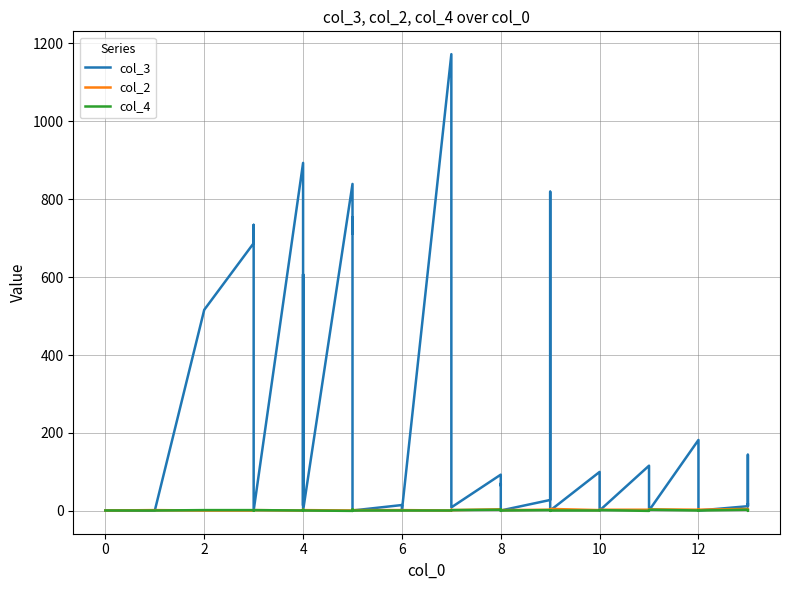

Reading left to right, list all the values displayed in this chart.

col_3: 1	1	516	687	734	1	893	14	599	607	1	1	839	711	753	1	15	1	1172	62	9	93	65	70	1	28	58	819	1	100	1	116	1	182	33	1	12	144	12	17
col_2: 1	2	1	1	1	2	1	2	1	1	3	2	1	1	1	2	2	2	1	3	2	4	2	3	2	3	4	1	5	2	3	3	4	3	4	3	5	3	4	4
col_4: 1	1	2	2	1	2	1	2	3	1	1	1	0	4	0	1	1	1	1	1	2	3	4	0	1	2	1	0	1	1	2	0	3	1	2	1	3	0	0	1